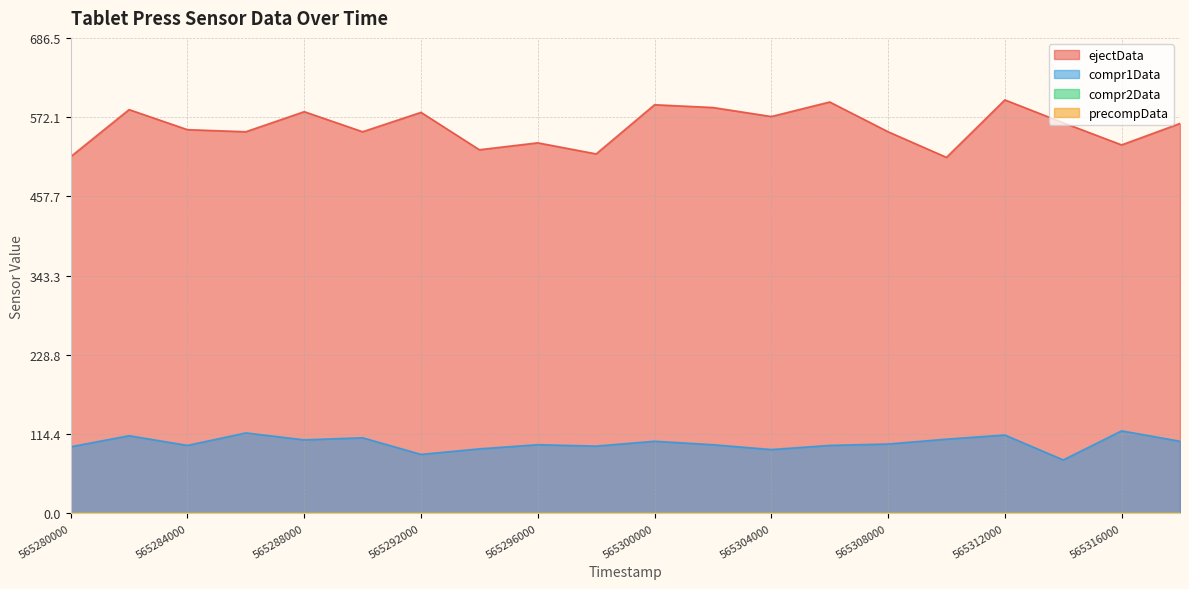

Where does the ejectData series first go above 563?

565282000